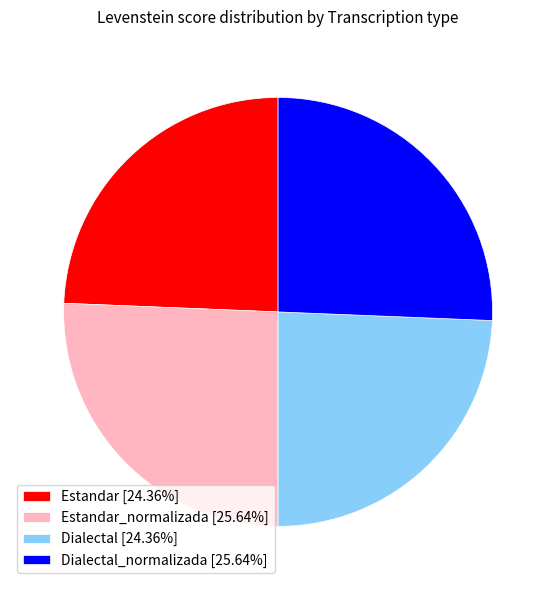

Is there any slice that represents more than half of the pie?

No